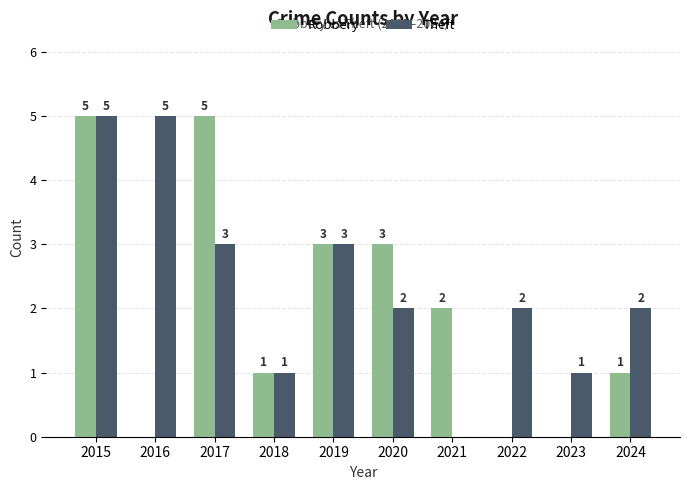

How many values in the Theft series are below 2?

3